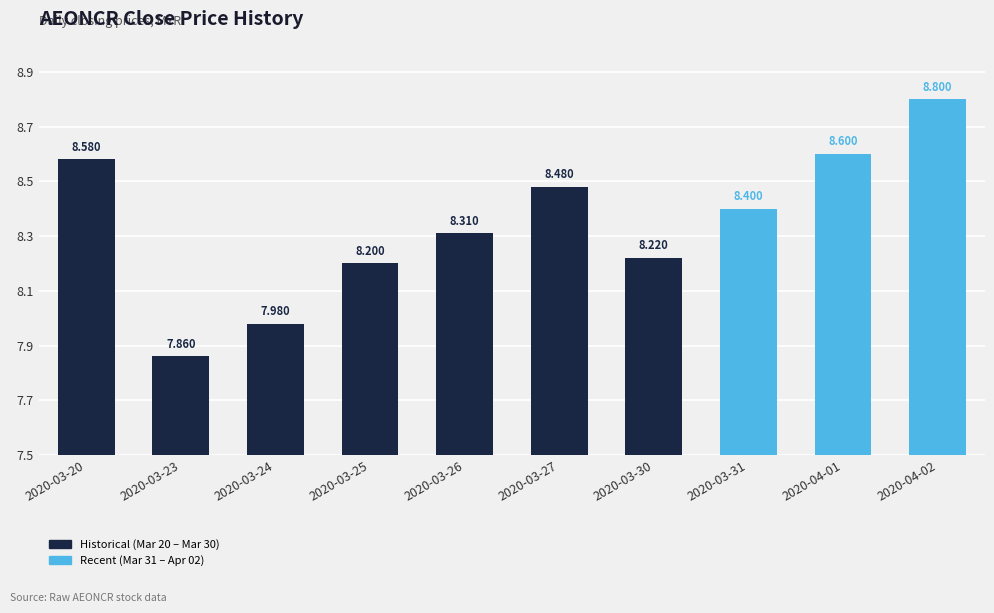

Rank the categories by value from lowest to highest.

2020-03-23, 2020-03-24, 2020-03-25, 2020-03-30, 2020-03-26, 2020-03-31, 2020-03-27, 2020-03-20, 2020-04-01, 2020-04-02